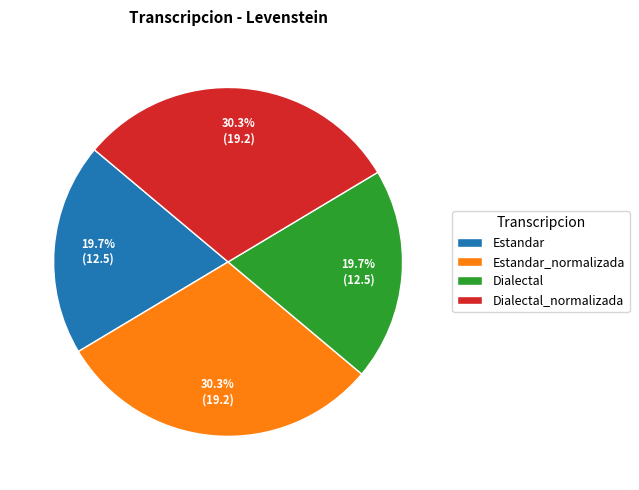

True or false: Dialectal accounts for 33% of the total.

False